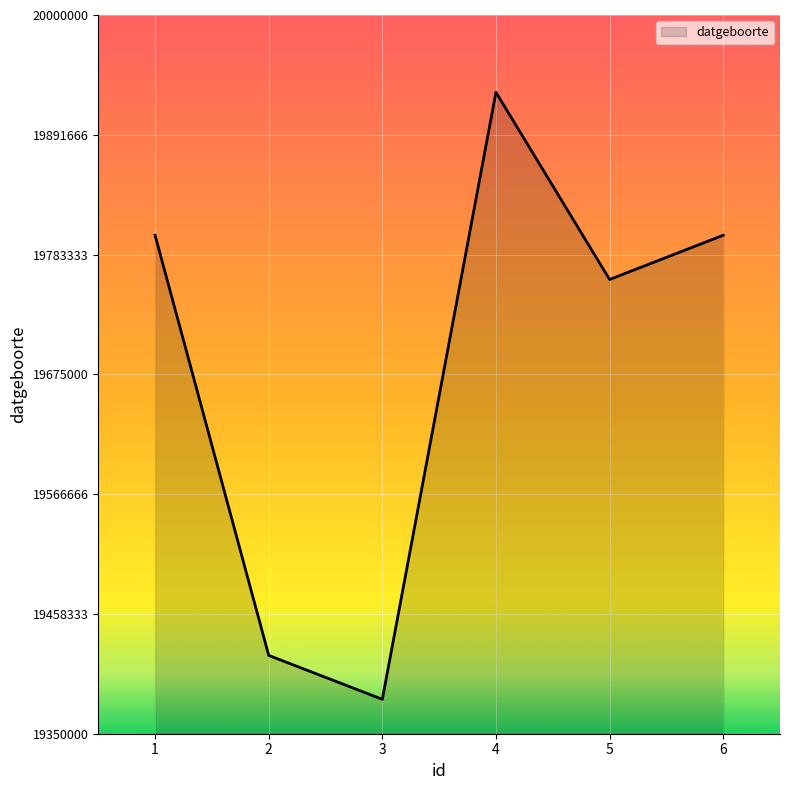

How many series are shown in this chart?

1